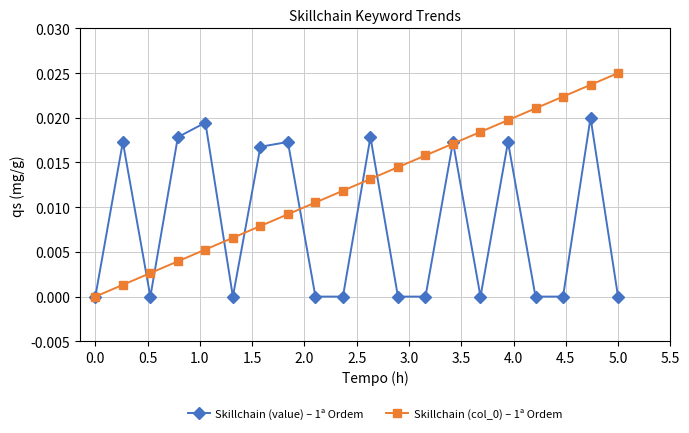

In Skillchain (value) – 1ª Ordem, how many points are higher than both neighbors (excluding endpoints)?

7